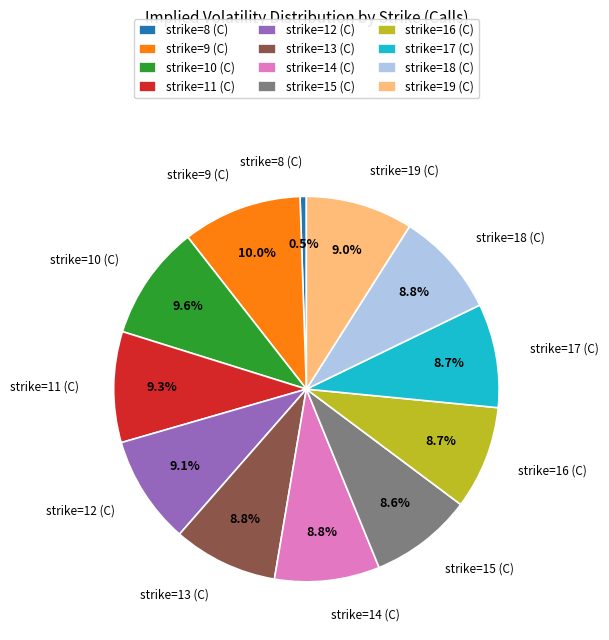

Which category has the smallest portion of the pie?

strike=8 (C)